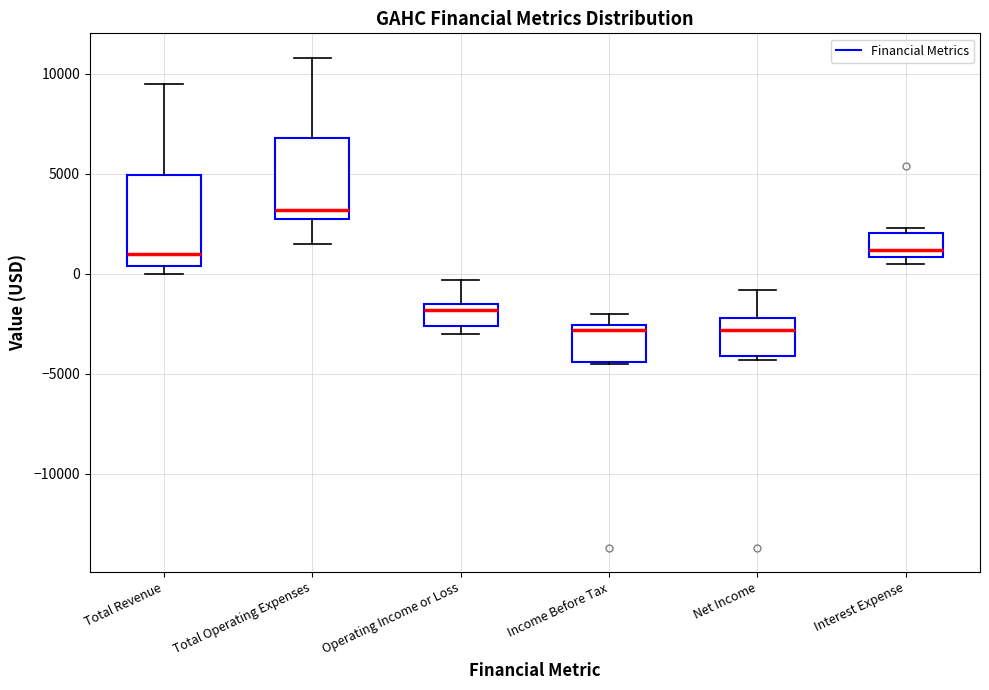

Which box's median line is the highest?

Total Operating Expenses